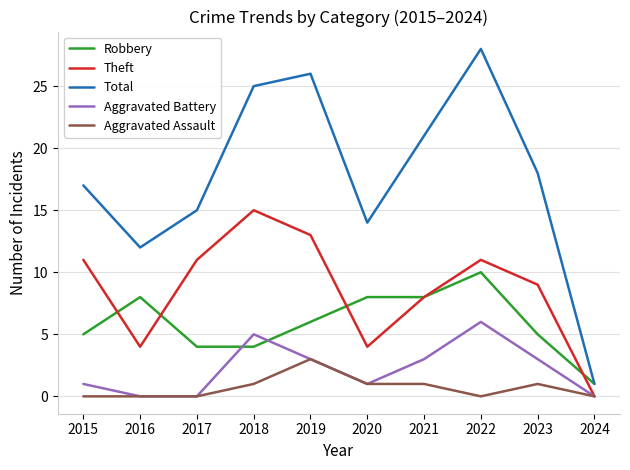

The value of Robbery at 2023 is 5. True or false?

True